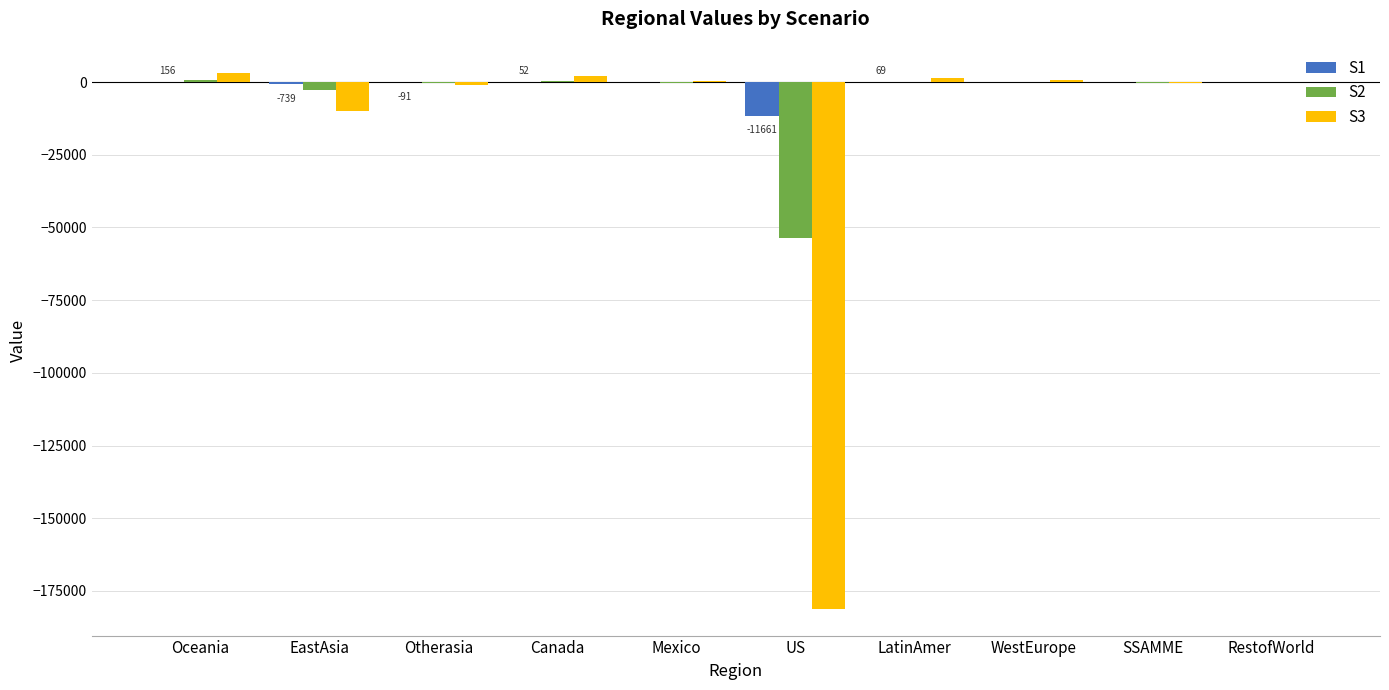

How many groups of bars are there?

10